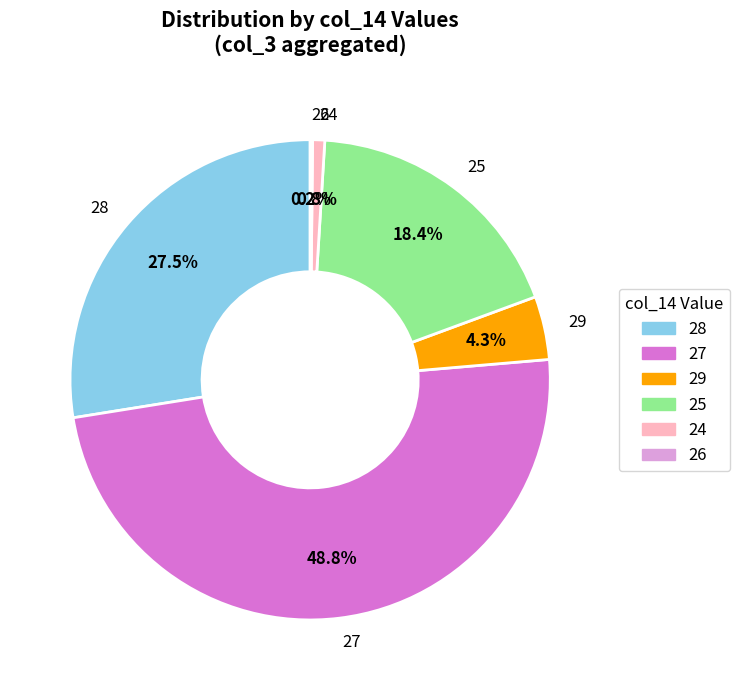

To the nearest percent, what is the average slice percentage?

17%